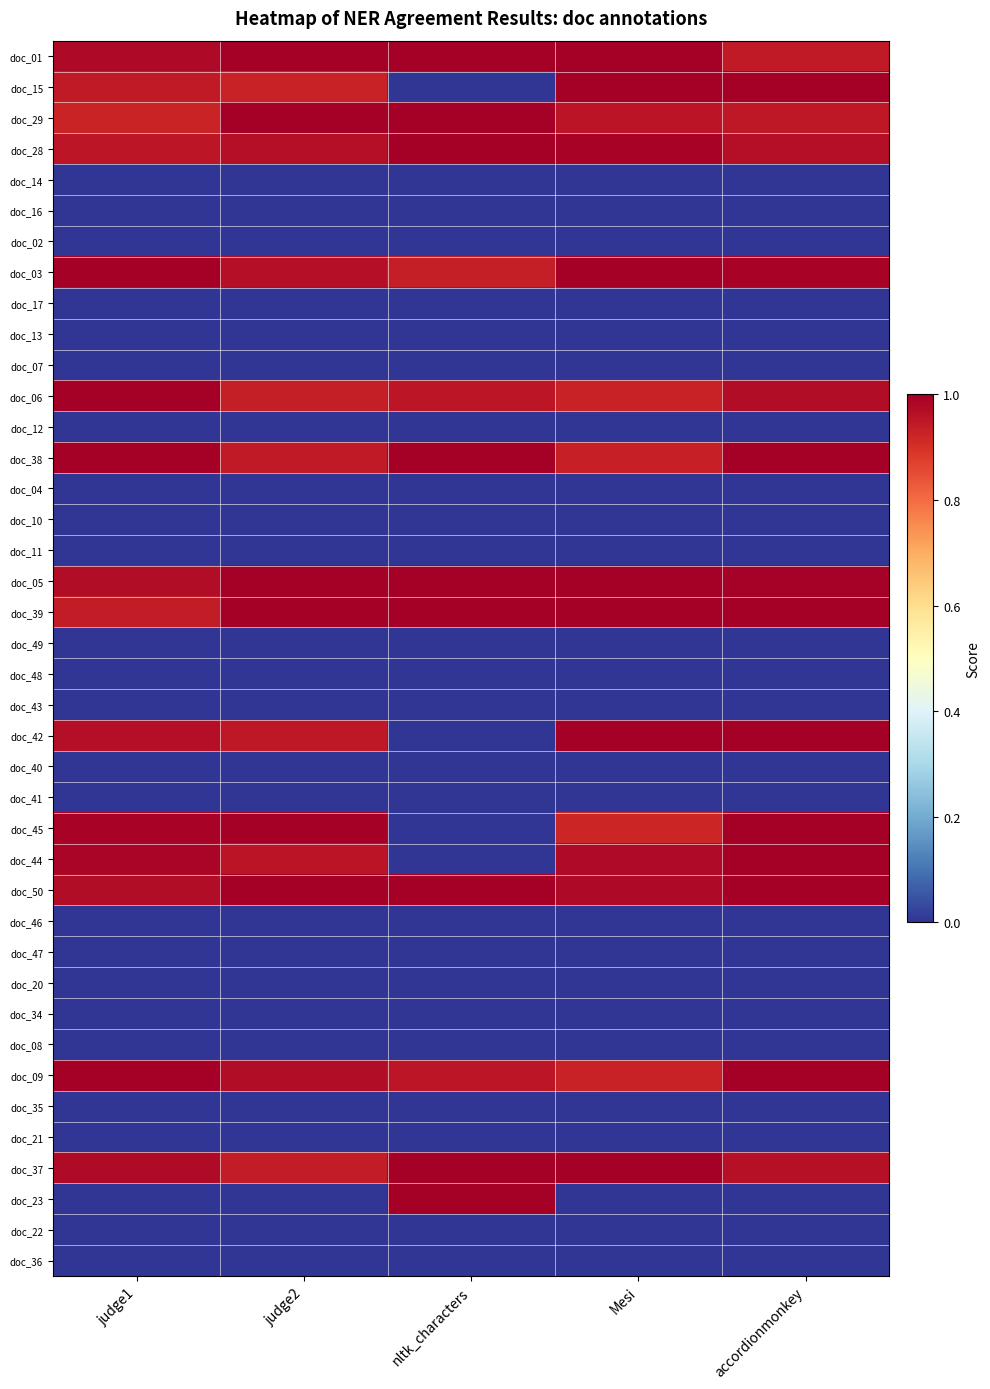

Reading left to right, list all the values displayed in this chart.

doc_01: judge1=1.0	judge2=1.0	nltk_characters=1.0	Mesi=1.0	accordionmonkey=0.9
doc_15: judge1=0.9	judge2=0.9	nltk_characters=0.0	Mesi=1.0	accordionmonkey=1.0
doc_29: judge1=0.9	judge2=1.0	nltk_characters=1.0	Mesi=1.0	accordionmonkey=0.9
doc_28: judge1=0.9	judge2=1.0	nltk_characters=1.0	Mesi=1.0	accordionmonkey=1.0
doc_14: judge1=0.0	judge2=0.0	nltk_characters=0.0	Mesi=0.0	accordionmonkey=0.0
doc_16: judge1=0.0	judge2=0.0	nltk_characters=0.0	Mesi=0.0	accordionmonkey=0.0
doc_02: judge1=0.0	judge2=0.0	nltk_characters=0.0	Mesi=0.0	accordionmonkey=0.0
doc_03: judge1=1.0	judge2=1.0	nltk_characters=0.9	Mesi=1.0	accordionmonkey=1.0
doc_17: judge1=0.0	judge2=0.0	nltk_characters=0.0	Mesi=0.0	accordionmonkey=0.0
doc_13: judge1=0.0	judge2=0.0	nltk_characters=0.0	Mesi=0.0	accordionmonkey=0.0
doc_07: judge1=0.0	judge2=0.0	nltk_characters=0.0	Mesi=0.0	accordionmonkey=0.0
doc_06: judge1=1.0	judge2=0.9	nltk_characters=1.0	Mesi=0.9	accordionmonkey=1.0
doc_12: judge1=0.0	judge2=0.0	nltk_characters=0.0	Mesi=0.0	accordionmonkey=0.0
doc_38: judge1=1.0	judge2=0.9	nltk_characters=1.0	Mesi=0.9	accordionmonkey=1.0
doc_04: judge1=0.0	judge2=0.0	nltk_characters=0.0	Mesi=0.0	accordionmonkey=0.0
doc_10: judge1=0.0	judge2=0.0	nltk_characters=0.0	Mesi=0.0	accordionmonkey=0.0
doc_11: judge1=0.0	judge2=0.0	nltk_characters=0.0	Mesi=0.0	accordionmonkey=0.0
doc_05: judge1=1.0	judge2=1.0	nltk_characters=1.0	Mesi=1.0	accordionmonkey=1.0
doc_39: judge1=0.9	judge2=1.0	nltk_characters=1.0	Mesi=1.0	accordionmonkey=1.0
doc_49: judge1=0.0	judge2=0.0	nltk_characters=0.0	Mesi=0.0	accordionmonkey=0.0
doc_48: judge1=0.0	judge2=0.0	nltk_characters=0.0	Mesi=0.0	accordionmonkey=0.0
doc_43: judge1=0.0	judge2=0.0	nltk_characters=0.0	Mesi=0.0	accordionmonkey=0.0
doc_42: judge1=1.0	judge2=0.9	nltk_characters=0.0	Mesi=1.0	accordionmonkey=1.0
doc_40: judge1=0.0	judge2=0.0	nltk_characters=0.0	Mesi=0.0	accordionmonkey=0.0
doc_41: judge1=0.0	judge2=0.0	nltk_characters=0.0	Mesi=0.0	accordionmonkey=0.0
doc_45: judge1=1.0	judge2=1.0	nltk_characters=0.0	Mesi=0.9	accordionmonkey=1.0
doc_44: judge1=1.0	judge2=1.0	nltk_characters=0.0	Mesi=1.0	accordionmonkey=1.0
doc_50: judge1=1.0	judge2=1.0	nltk_characters=1.0	Mesi=1.0	accordionmonkey=1.0
doc_46: judge1=0.0	judge2=0.0	nltk_characters=0.0	Mesi=0.0	accordionmonkey=0.0
doc_47: judge1=0.0	judge2=0.0	nltk_characters=0.0	Mesi=0.0	accordionmonkey=0.0
doc_20: judge1=0.0	judge2=0.0	nltk_characters=0.0	Mesi=0.0	accordionmonkey=0.0
doc_34: judge1=0.0	judge2=0.0	nltk_characters=0.0	Mesi=0.0	accordionmonkey=0.0
doc_08: judge1=0.0	judge2=0.0	nltk_characters=0.0	Mesi=0.0	accordionmonkey=0.0
doc_09: judge1=1.0	judge2=1.0	nltk_characters=0.9	Mesi=0.9	accordionmonkey=1.0
doc_35: judge1=0.0	judge2=0.0	nltk_characters=0.0	Mesi=0.0	accordionmonkey=0.0
doc_21: judge1=0.0	judge2=0.0	nltk_characters=0.0	Mesi=0.0	accordionmonkey=0.0
doc_37: judge1=1.0	judge2=0.9	nltk_characters=1.0	Mesi=1.0	accordionmonkey=1.0
doc_23: judge1=0.0	judge2=0.0	nltk_characters=1.0	Mesi=0.0	accordionmonkey=0.0
doc_22: judge1=0.0	judge2=0.0	nltk_characters=0.0	Mesi=0.0	accordionmonkey=0.0
doc_36: judge1=0.0	judge2=0.0	nltk_characters=0.0	Mesi=0.0	accordionmonkey=0.0